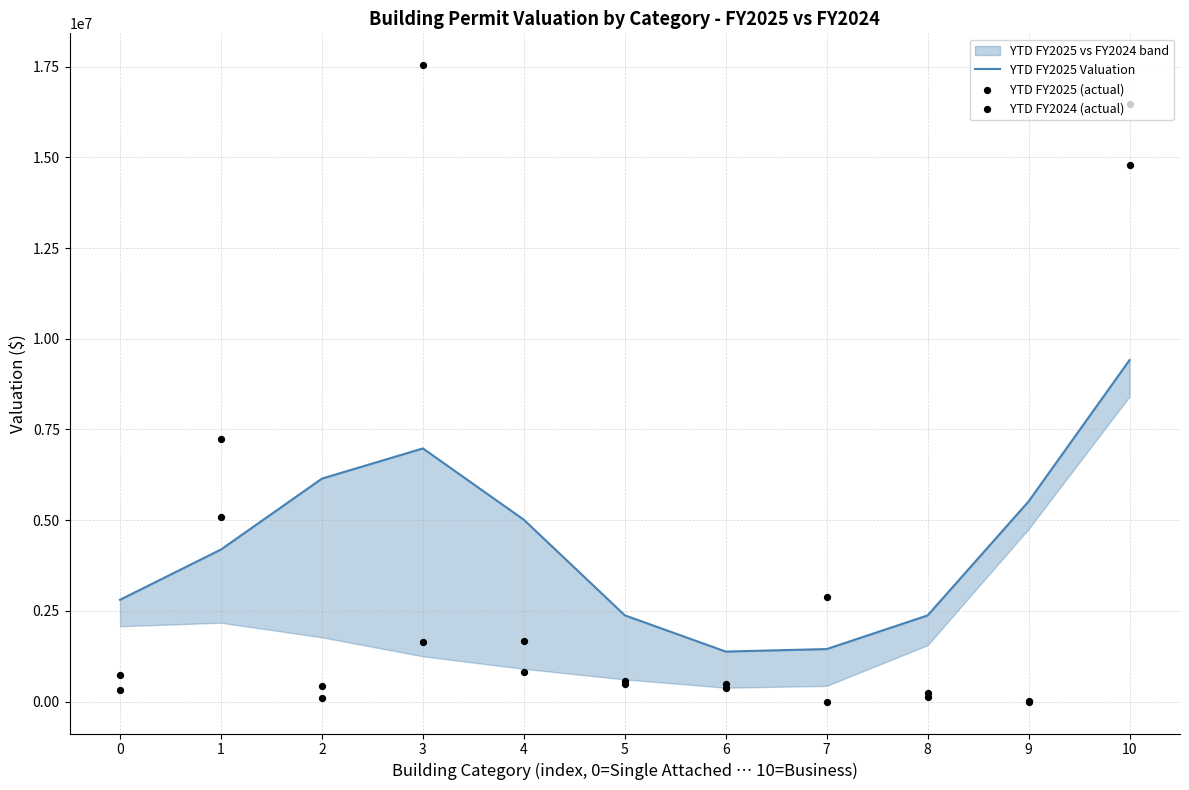

Which series reaches the minimum Y coordinate?

YTD FY2024 (actual)